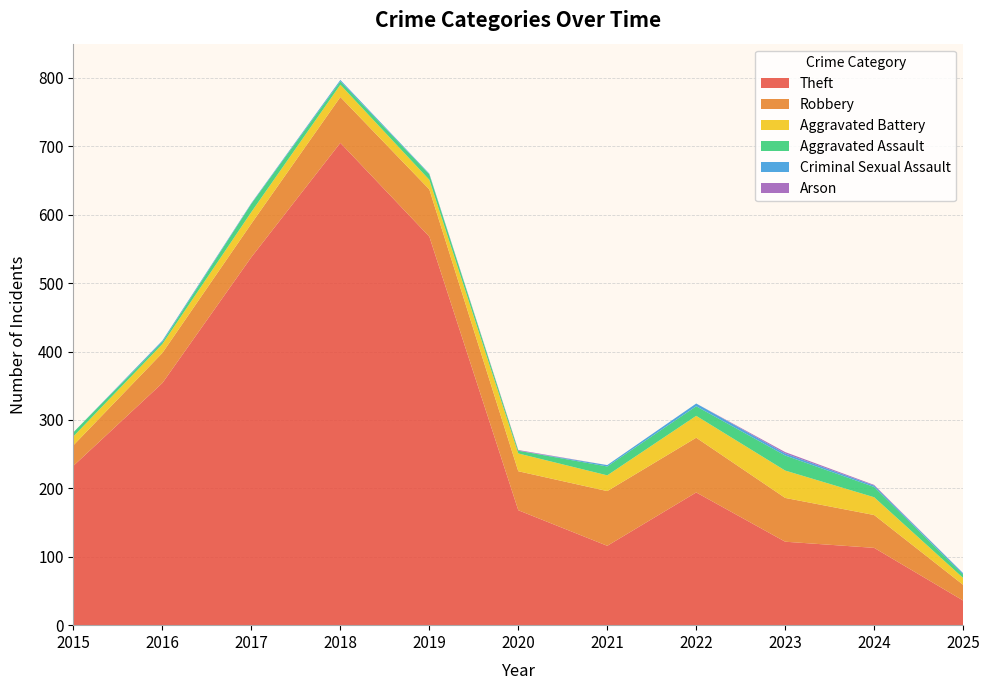

Reading left to right, what are all the values shown in this chart?

Theft: 233	354	538	705	568	168	116	194	122	113	36
Robbery: 30	44	49	67	69	57	80	80	64	48	23
Aggravated Battery: 13	13	17	18	14	26	23	32	40	26	10
Aggravated Assault: 6	3	12	5	8	4	13	14	22	15	5
Criminal Sexual Assault: 0	2	1	2	1	0	2	4	3	2	2
Arson: 0	0	0	0	0	1	0	0	2	1	0